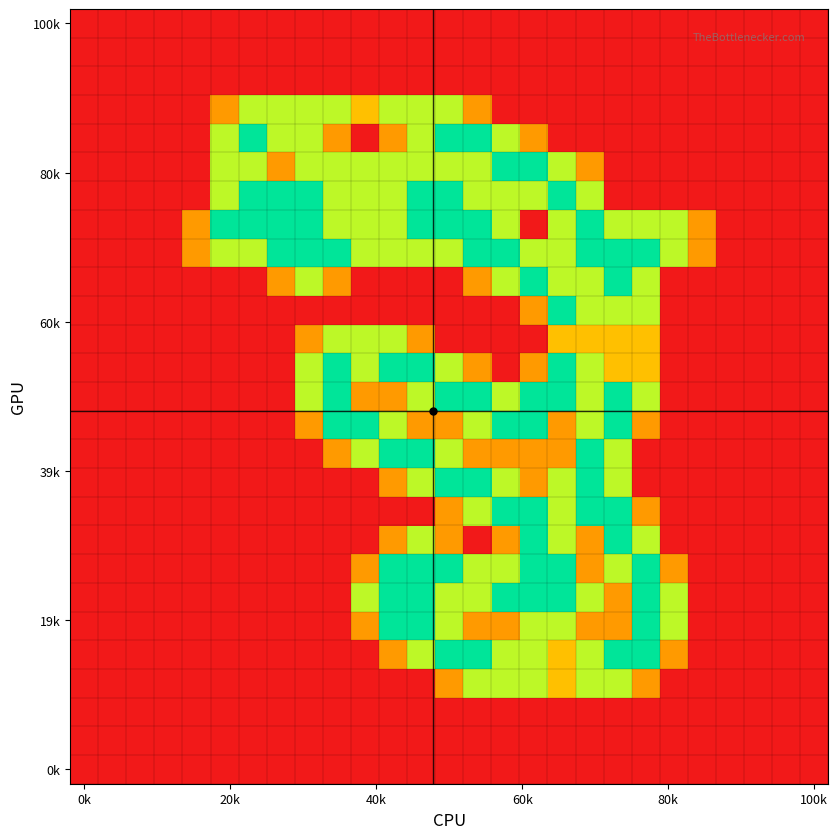

At which category does the chart reach its minimum across all series?

0k